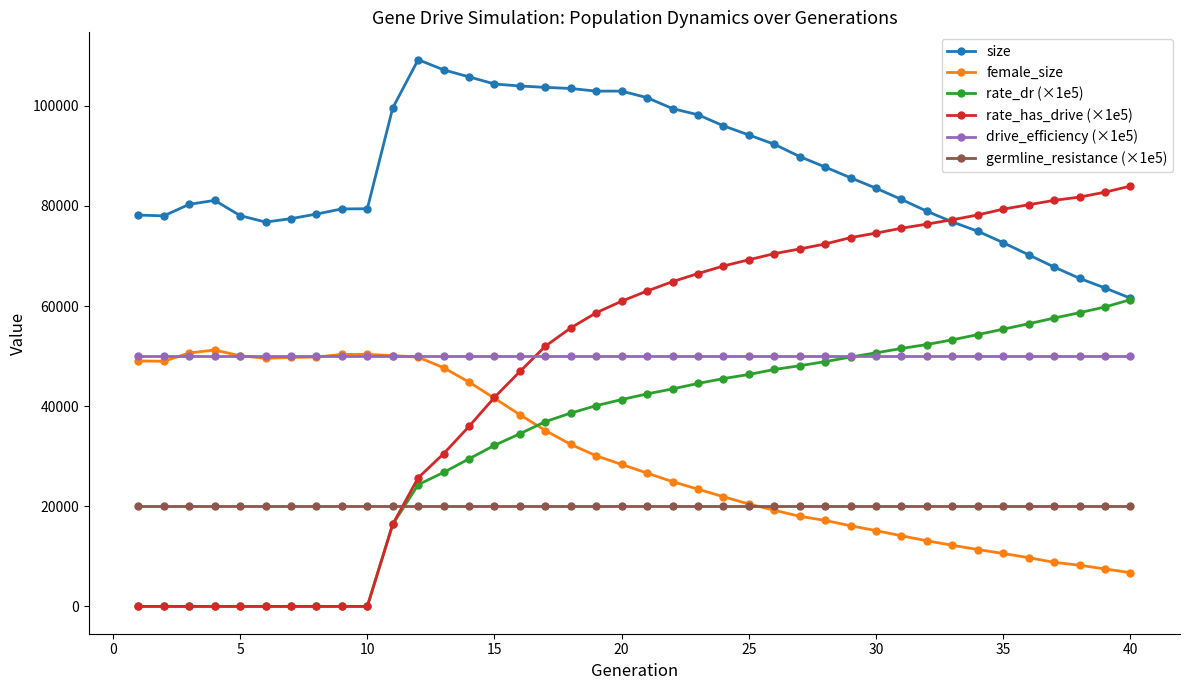

What is the difference between the maximum and minimum values in the rate_has_drive (×1e5) series?

83949.4